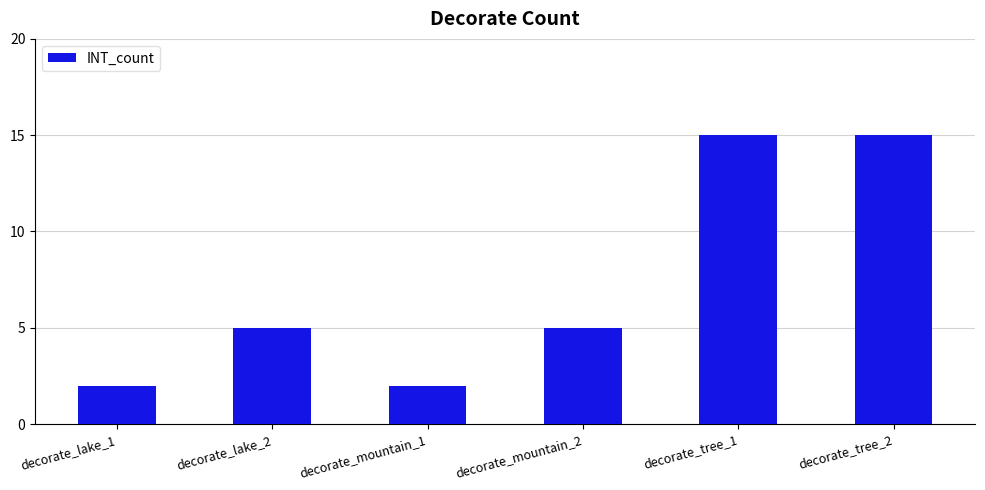

What is the average value?

7